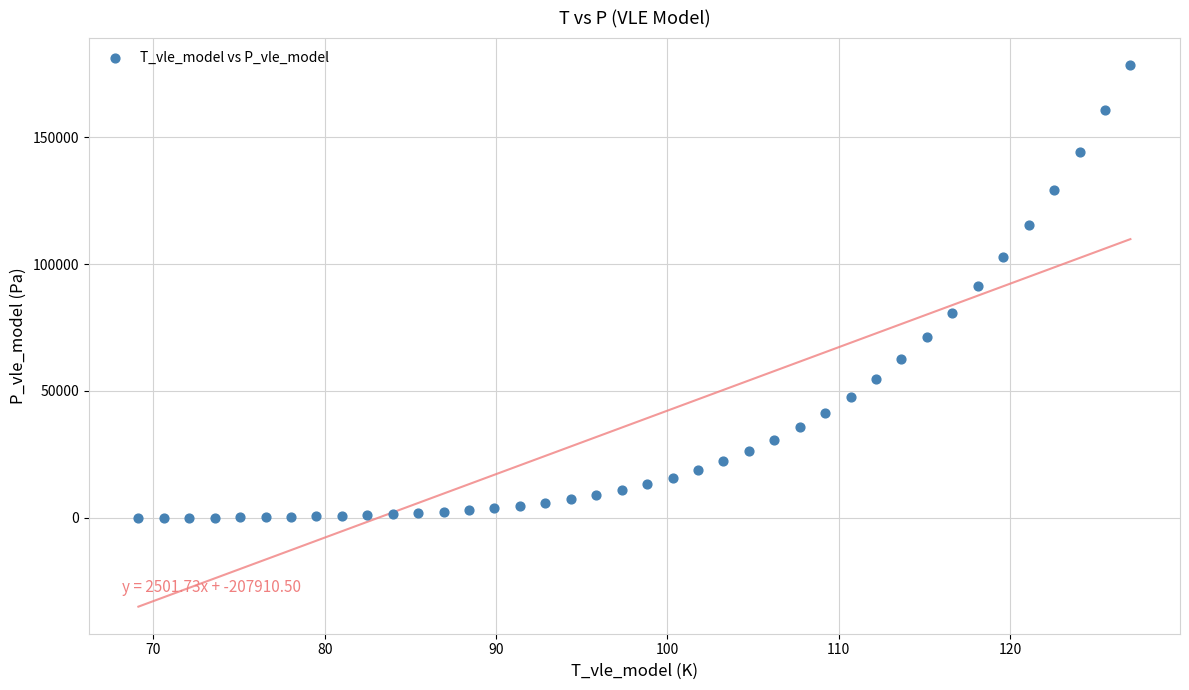

What is the range of Y values (max minus min)?

178319.5